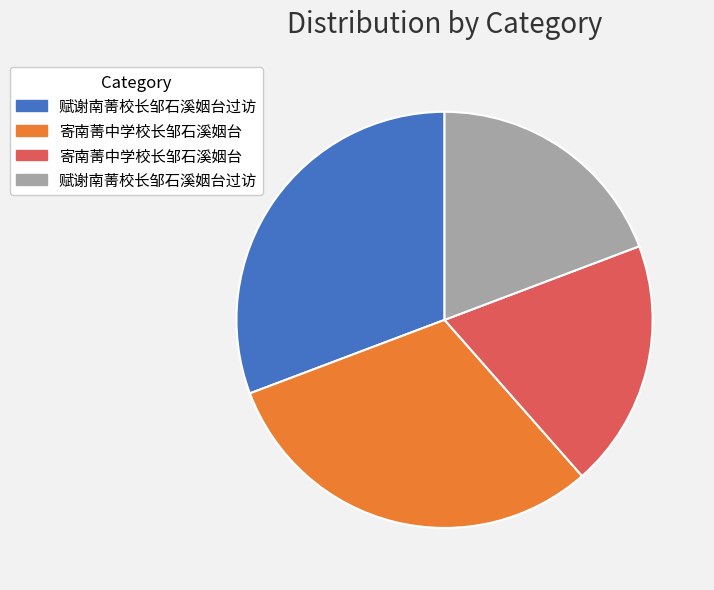

Is there a majority slice in this chart?

No